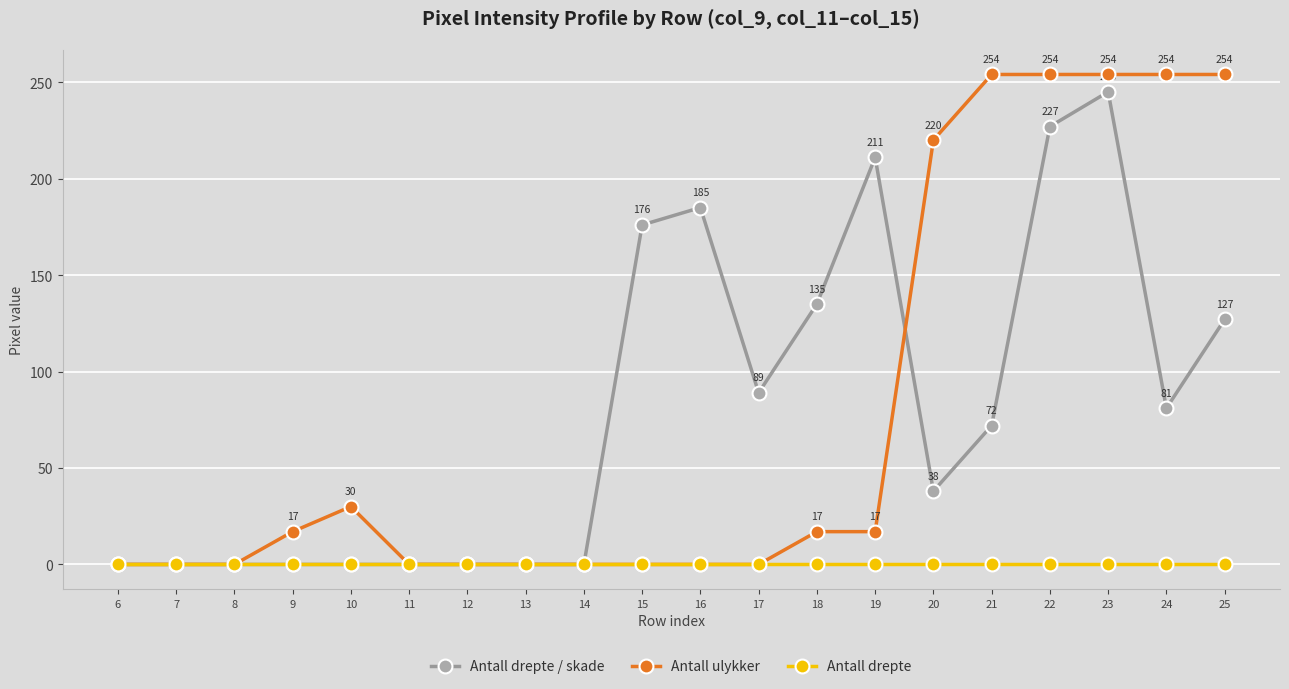

At which category is the sum across all series the highest?

23